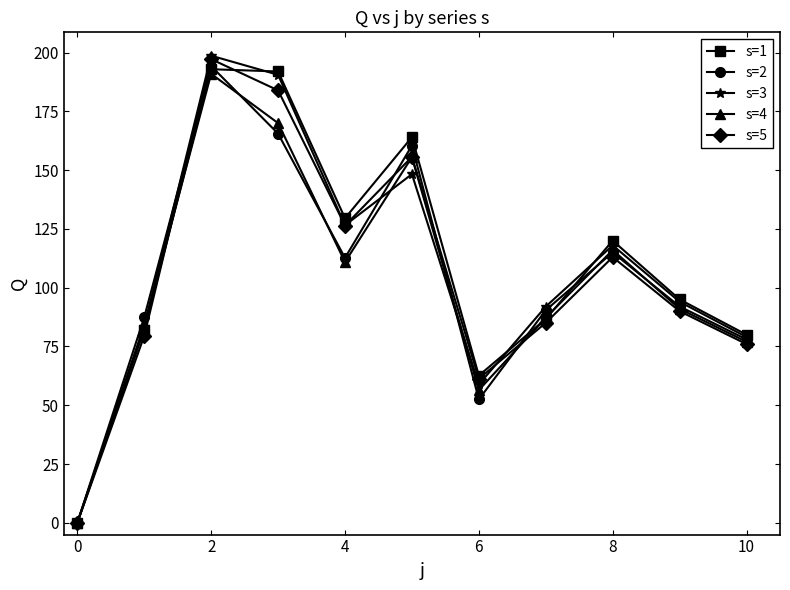

True or false: s=4 has more than 0 points higher than both neighbors.

True